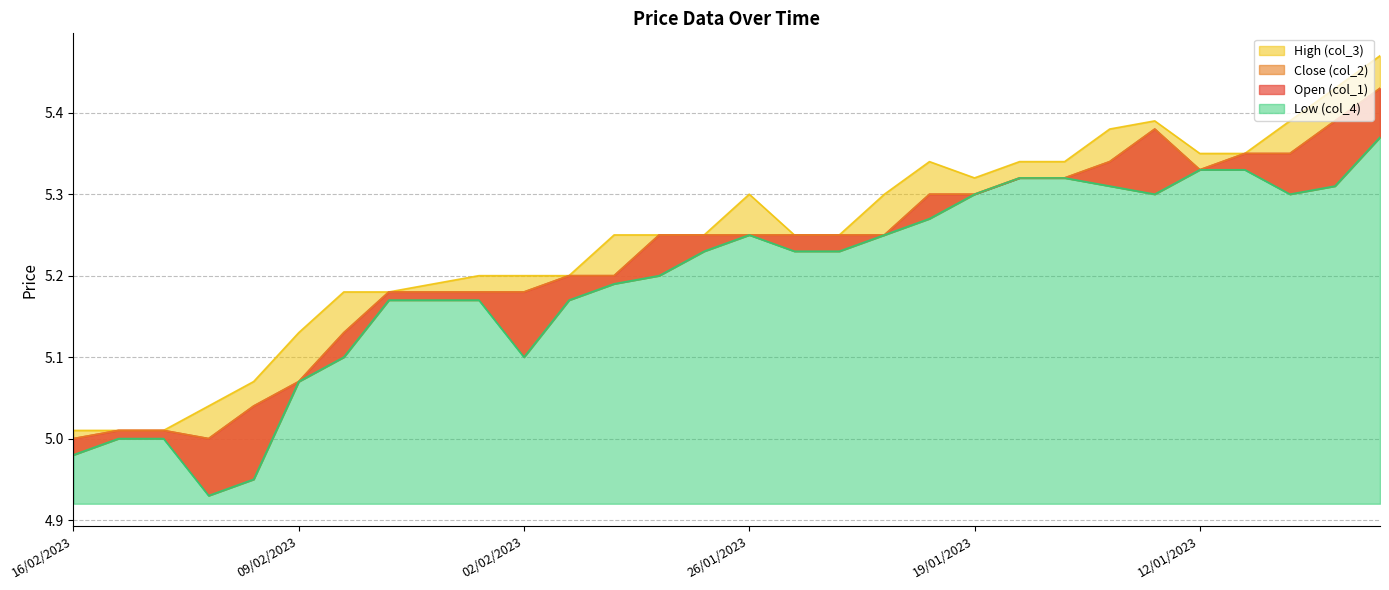

What is the sum of the col_3 values at 15/02/2023 and 10/01/2023?

10.4